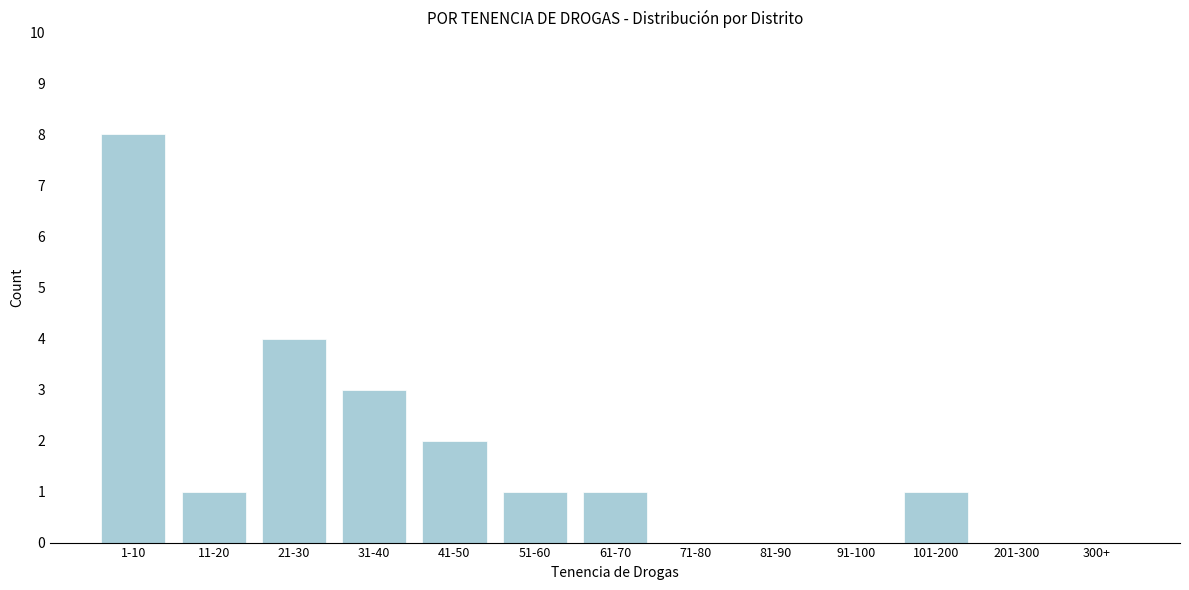

Reading left to right, extract all data points from this chart.

1-10=8	11-20=1	21-30=4	31-40=3	41-50=2	51-60=1	61-70=1	71-80=0	81-90=0	91-100=0	101-200=1	201-300=0	300+=0